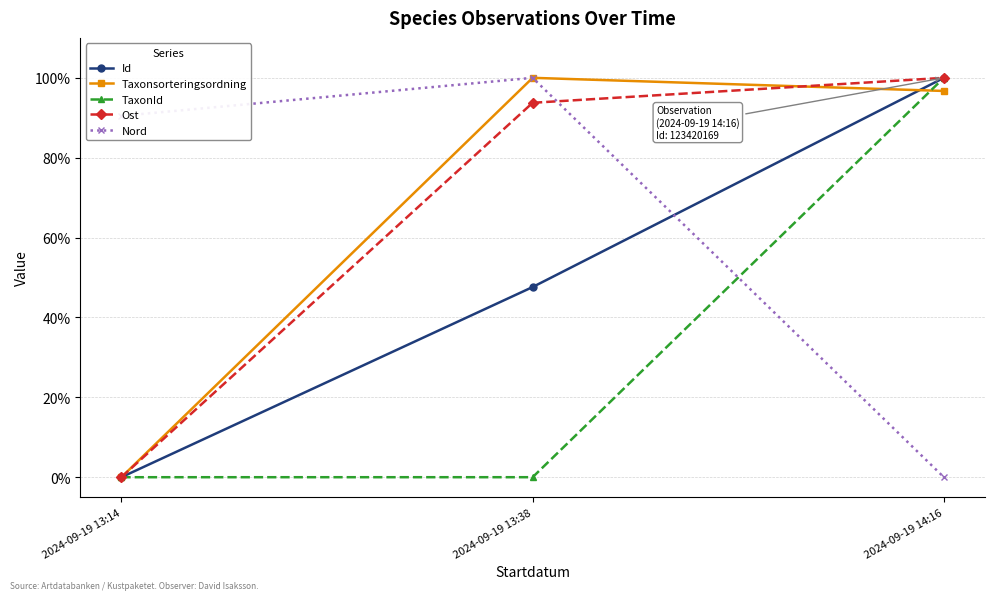

How many data points in Taxonsorteringsordning are less than 96?

1